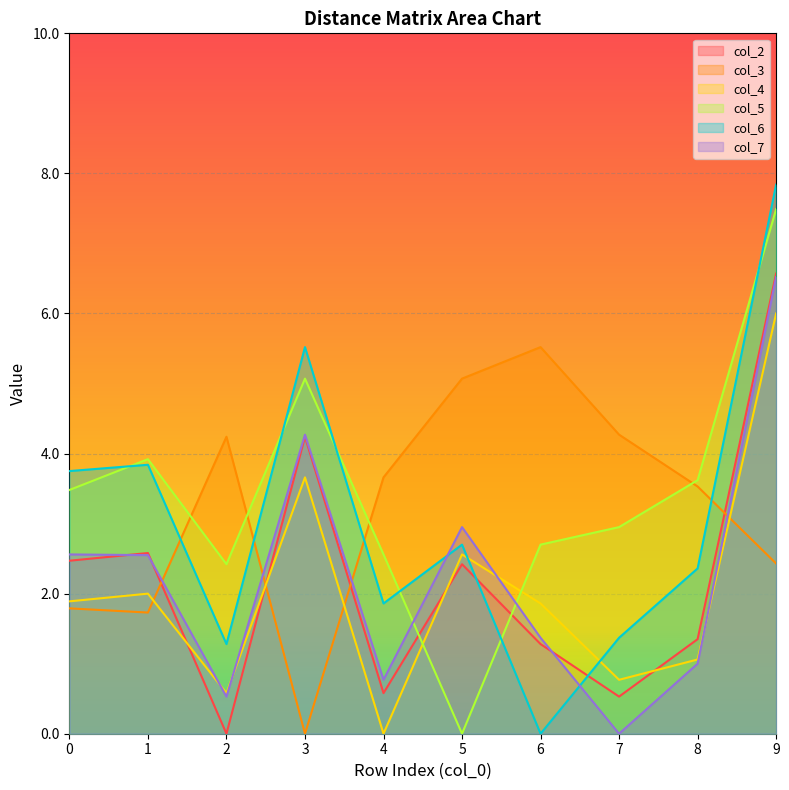

Reading left to right, what are all the values shown in this chart?

col_2: 0=2.5	1=2.6	2=0.0	3=4.2	4=0.6	5=2.4	6=1.3	7=0.5	8=1.4	9=6.6
col_3: 0=1.8	1=1.7	2=4.2	3=0.0	4=3.7	5=5.1	6=5.5	7=4.3	8=3.5	9=2.4
col_4: 0=1.9	1=2.0	2=0.6	3=3.7	4=0.0	5=2.6	6=1.9	7=0.8	8=1.1	9=6.0
col_5: 0=3.5	1=3.9	2=2.4	3=5.1	4=2.6	5=0.0	6=2.7	7=3.0	8=3.6	9=7.5
col_6: 0=3.8	1=3.8	2=1.3	3=5.5	4=1.9	5=2.7	6=0.0	7=1.4	8=2.4	9=7.8
col_7: 0=2.6	1=2.5	2=0.5	3=4.3	4=0.8	5=3.0	6=1.4	7=0.0	8=1.0	9=6.5